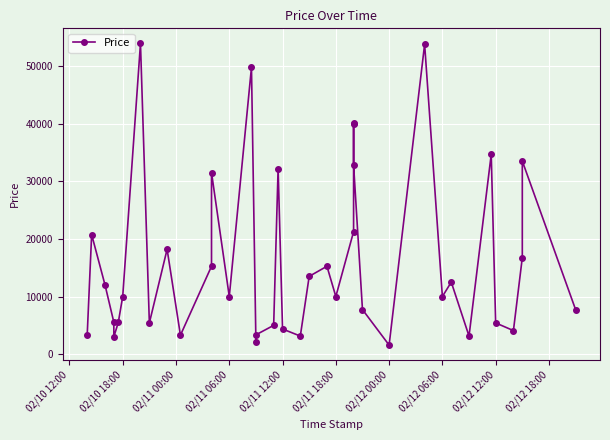

How many lines are shown in the chart?

1